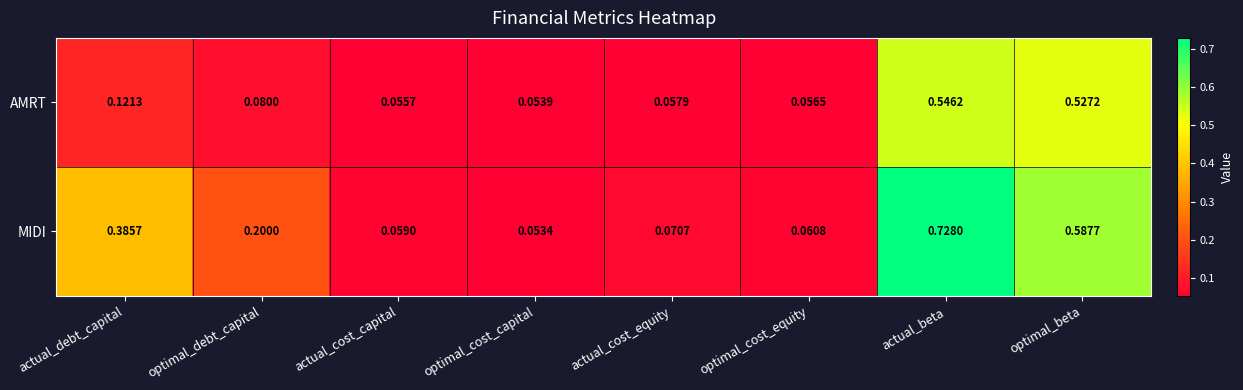

Which series has the largest total across all categories?

MIDI